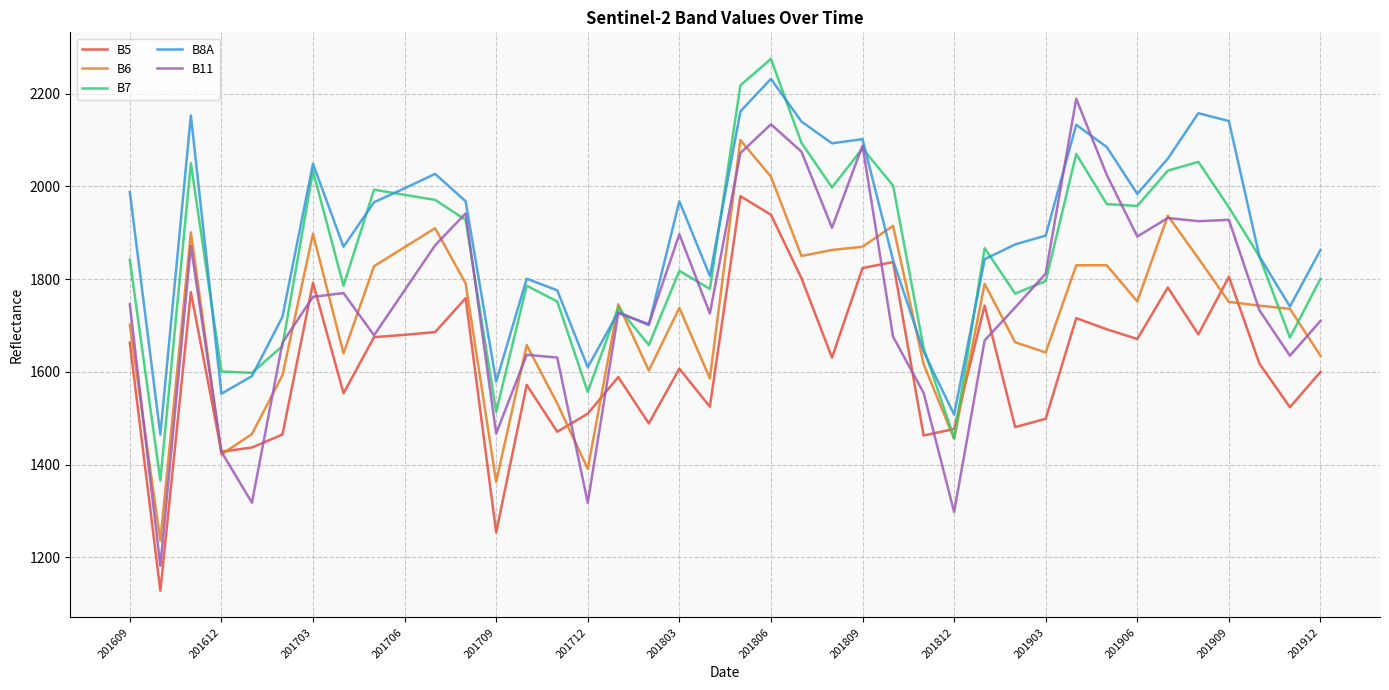

What is the difference between the maximum and second lowest values in the B8A series?

724